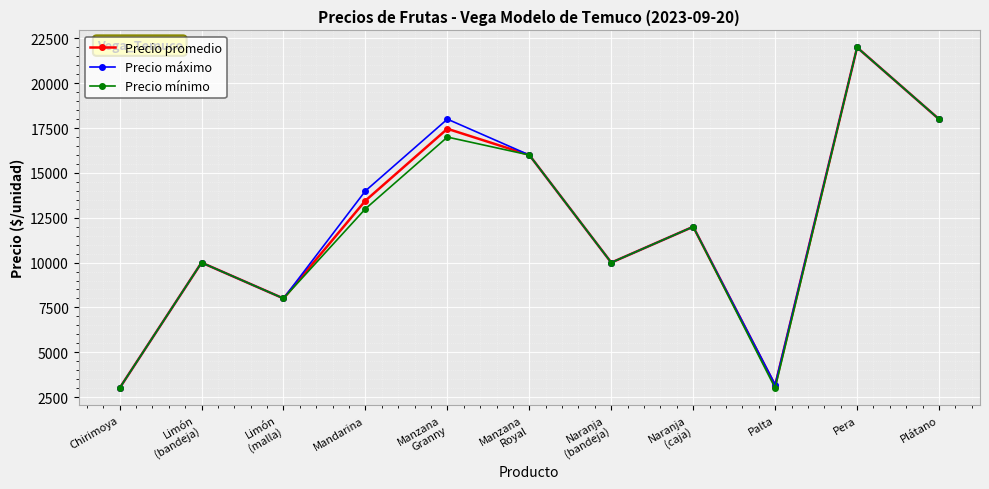

Reading right to left, list all the values displayed in this chart.

Precio promedio: 18000	22000	3144	12000	10000	16000	17463	13455	8000	10000	3000
Precio máximo: 18000	22000	3200	12000	10000	16000	18000	14000	8000	10000	3000
Precio mínimo: 18000	22000	3000	12000	10000	16000	17000	13000	8000	10000	3000